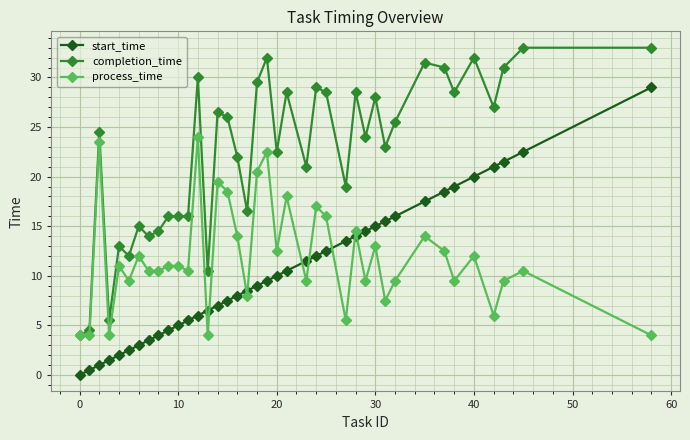

Which series has the largest total across all categories?

completion_time